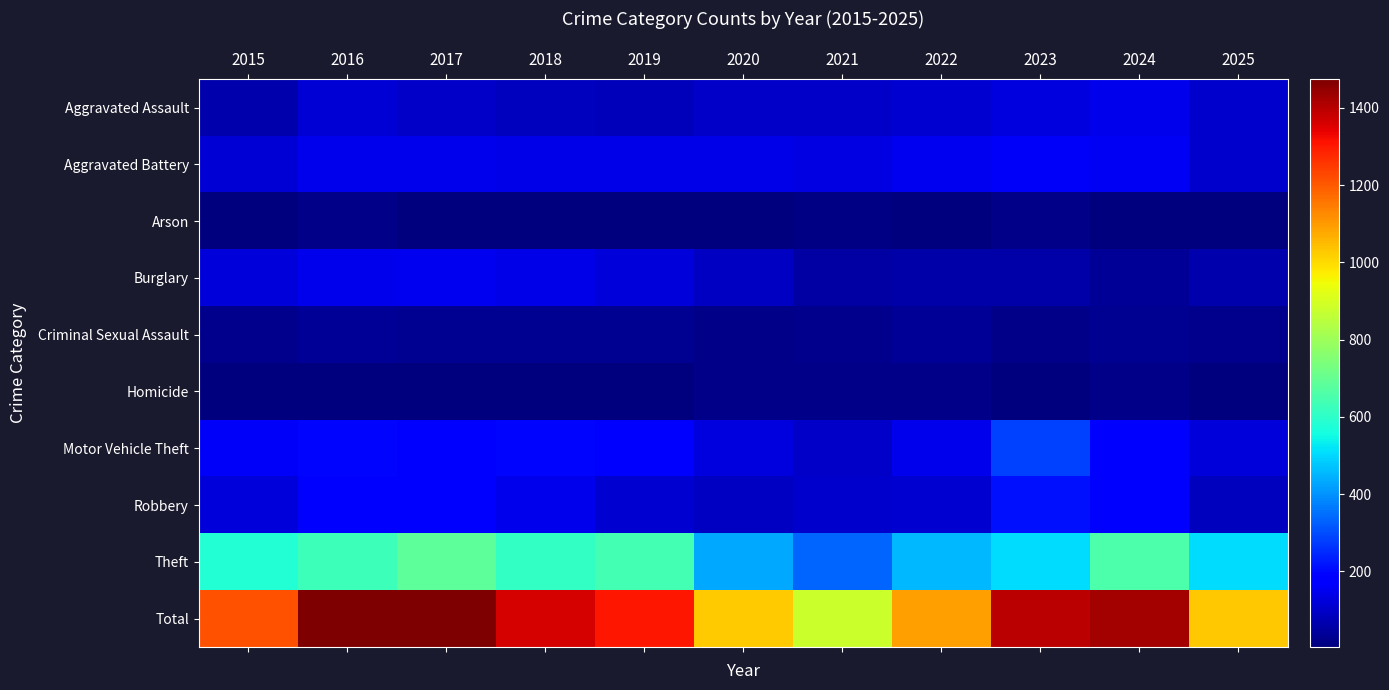

At which category is the sum across all series the highest?

2017